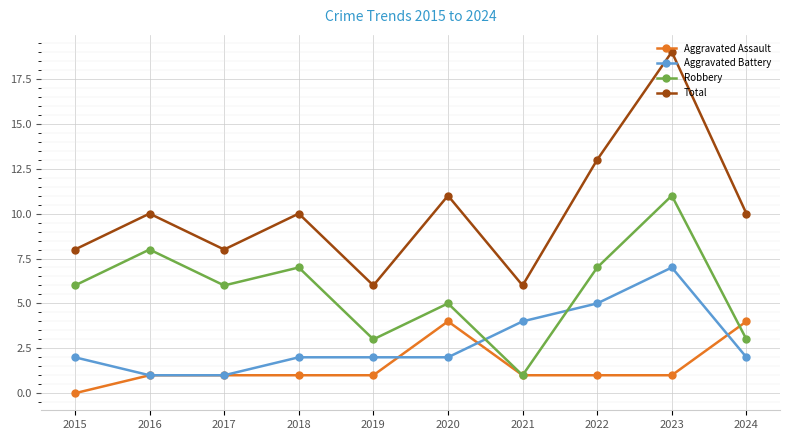

At how many categories does at least one series exceed 7?

8